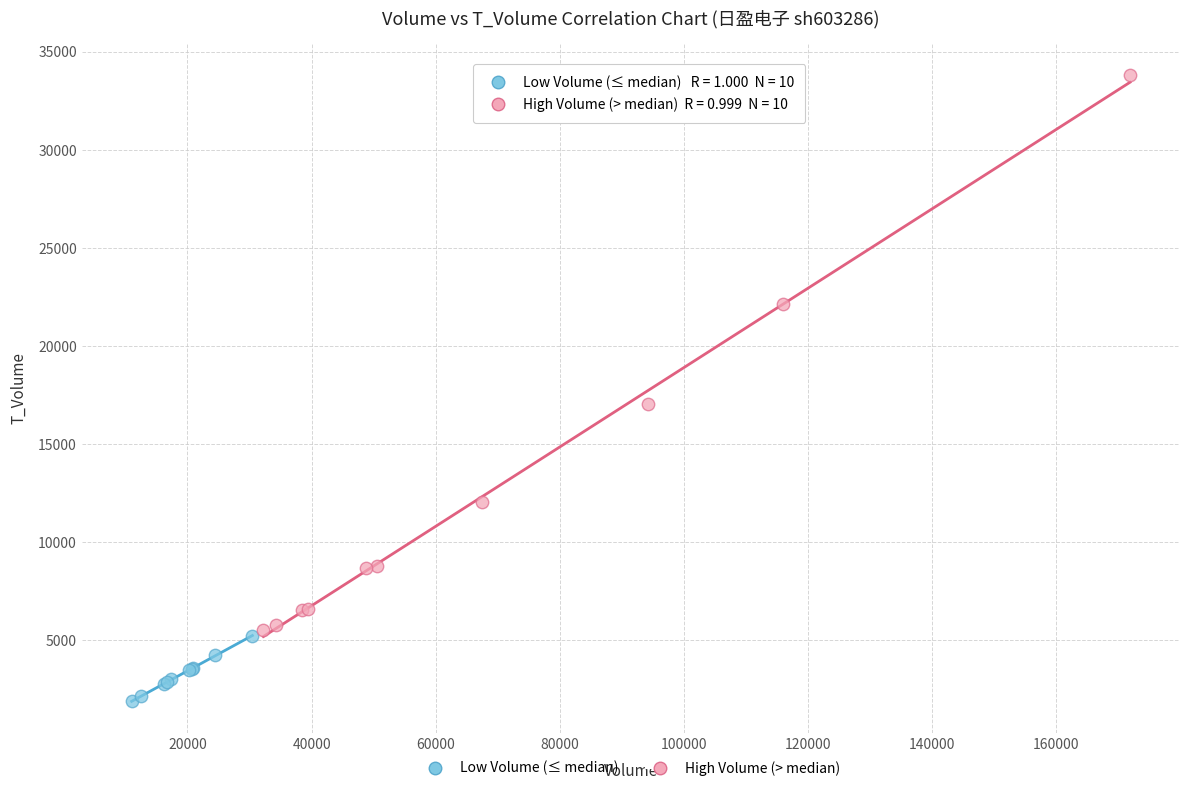

Which series has the largest Y range (max minus min)?

High Volume (> median)